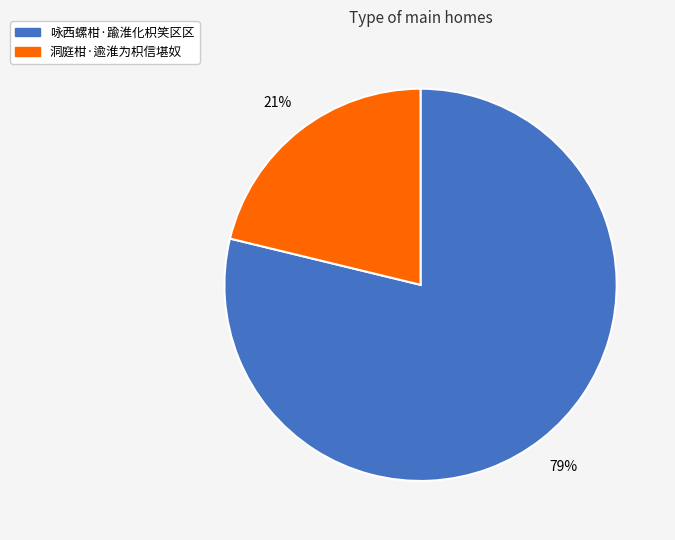

What is the smallest slice in the pie chart?

洞庭柑·逾淮为枳信堪奴